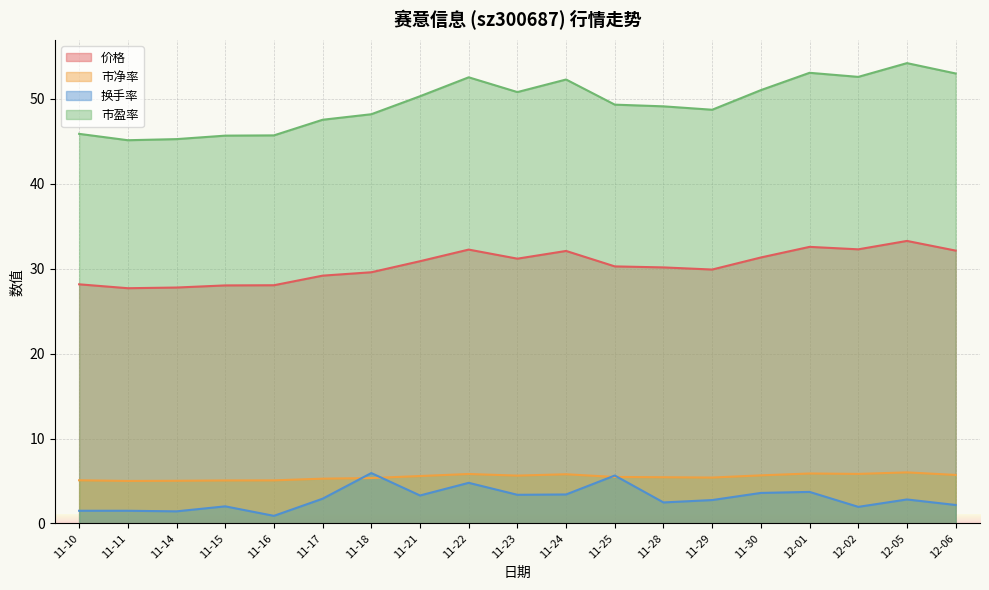

The value of 价格 at 11-30 is 14.7. True or false?

False